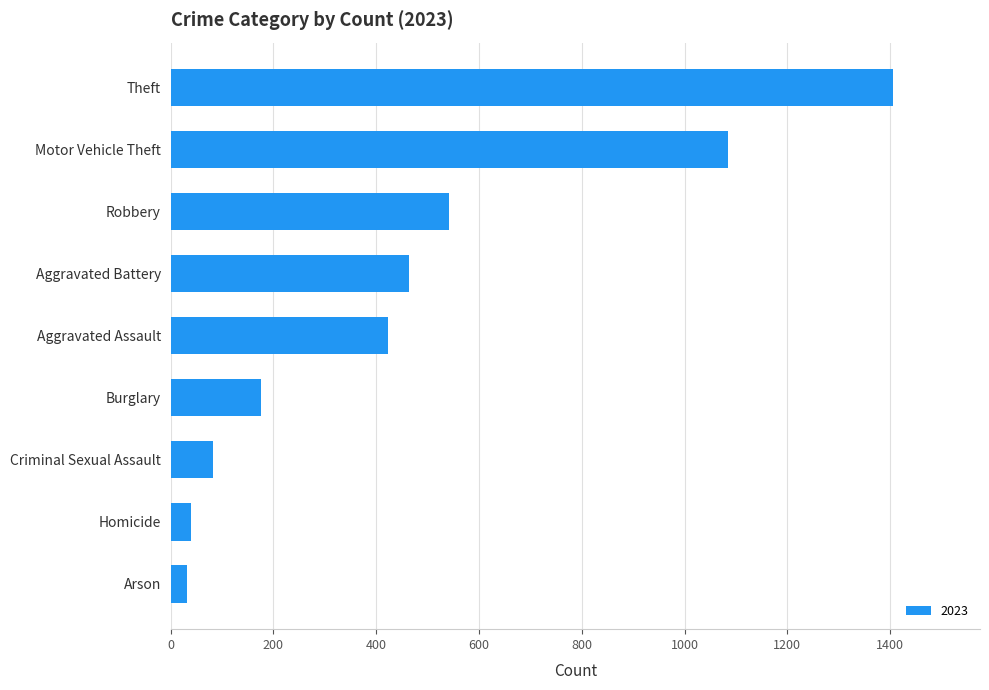

Is it true that the value at Aggravated Battery is 286?

False